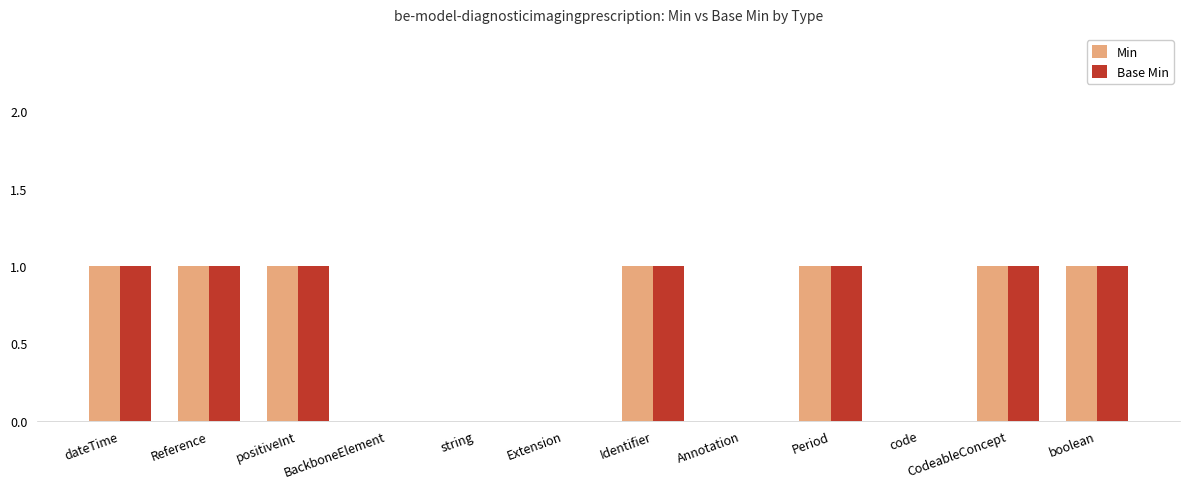

What is the maximum value shown in the chart?

1